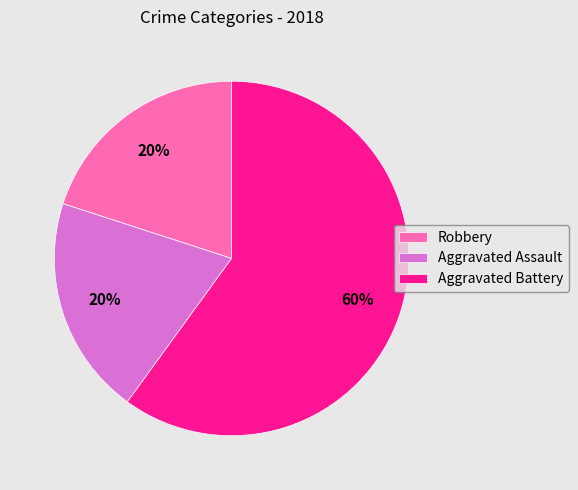

True or false: Aggravated Assault accounts for 20% of the total.

True